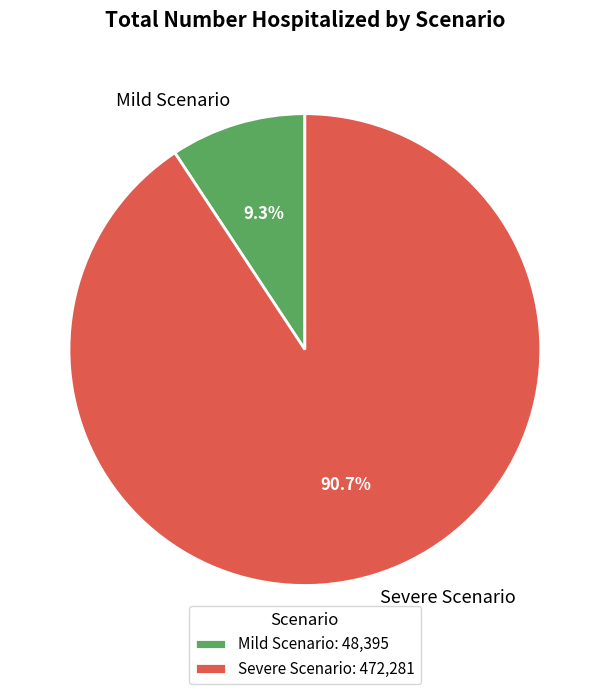

Rank the categories by value from lowest to highest.

Mild Scenario, Severe Scenario